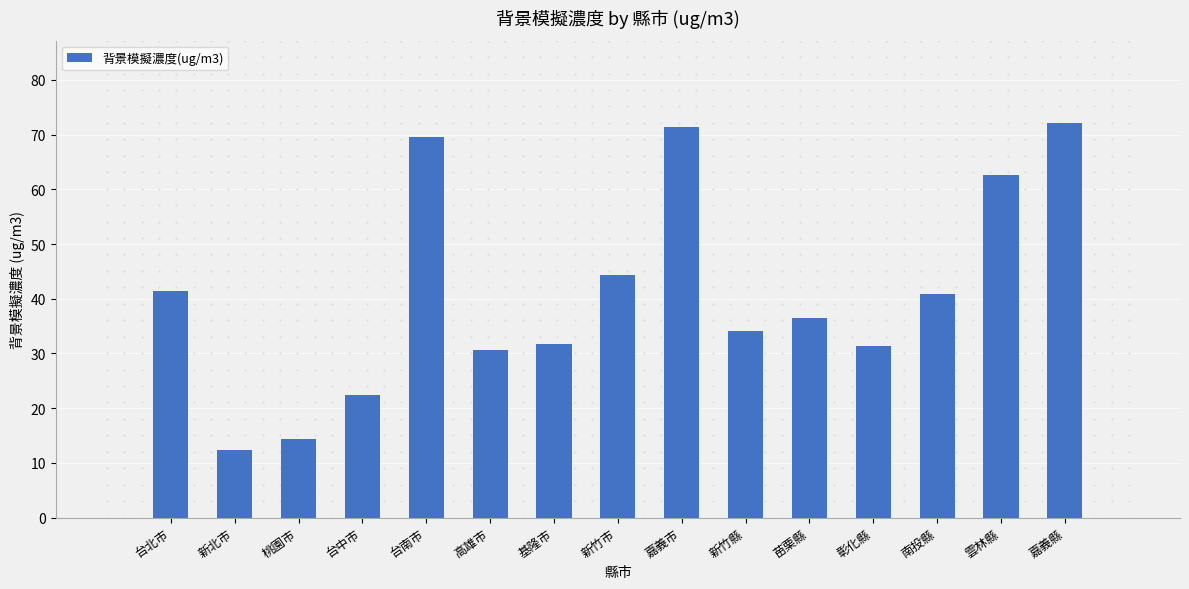

What is the difference between the maximum and second lowest values?

57.8